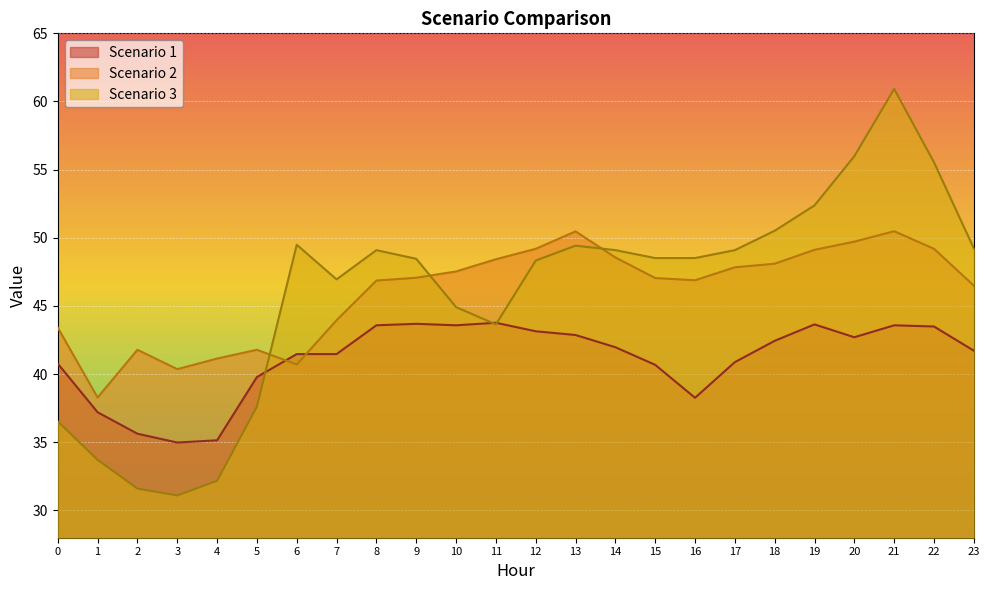

Which has a higher value, 0 or 13?

13